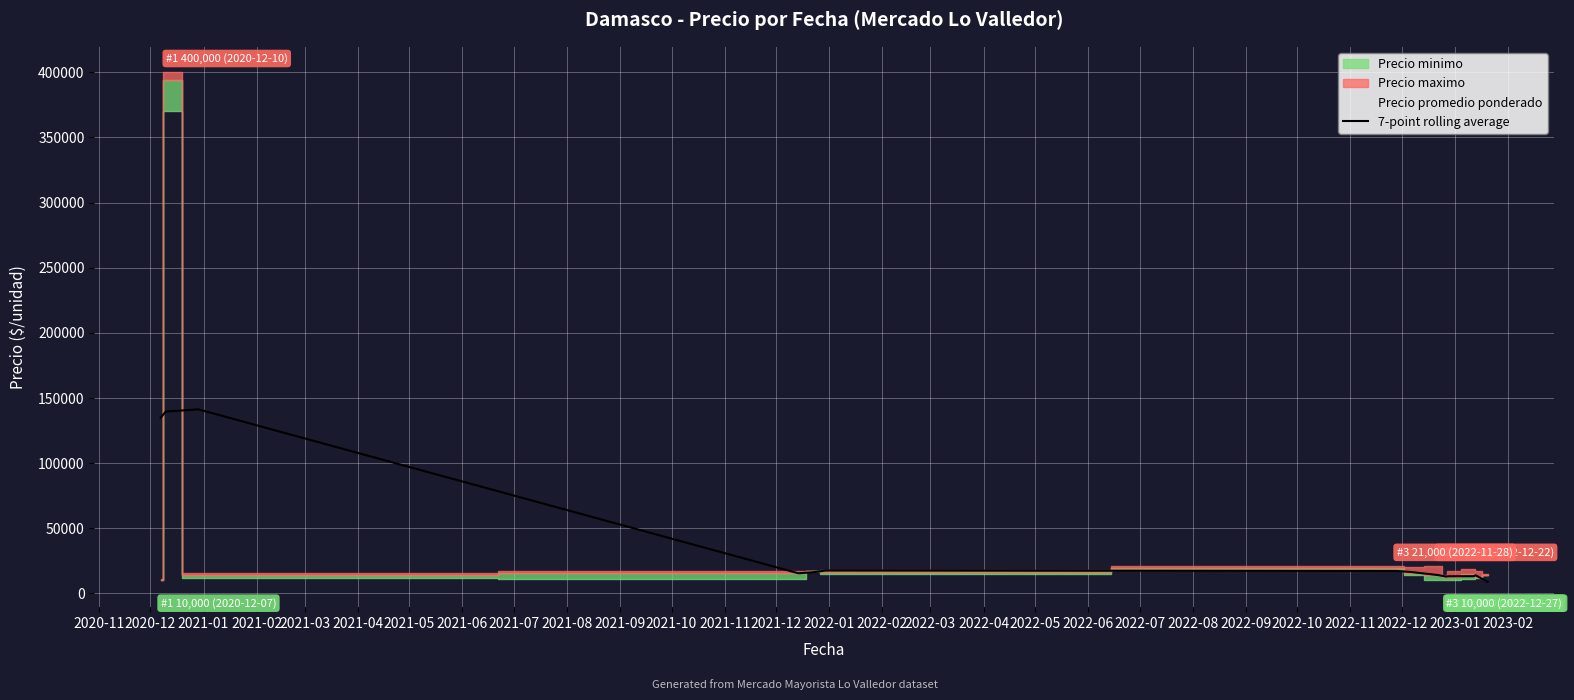

What is the sum of the values at 2021-10 and 2021-08?

26281.3